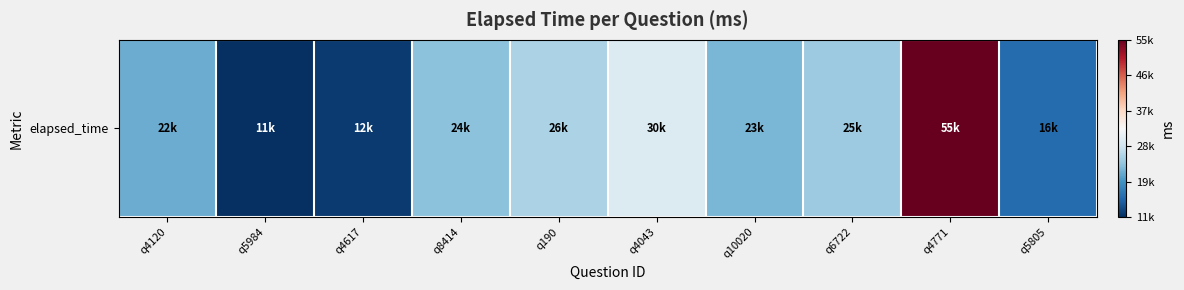

Count the number of data series in this chart.

1